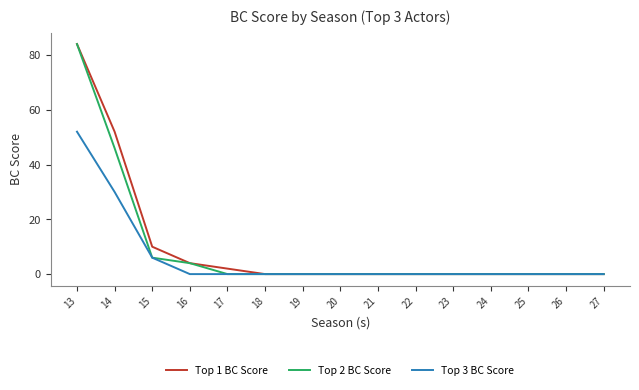

How many data points in Top 1 BC Score are above 0?

5